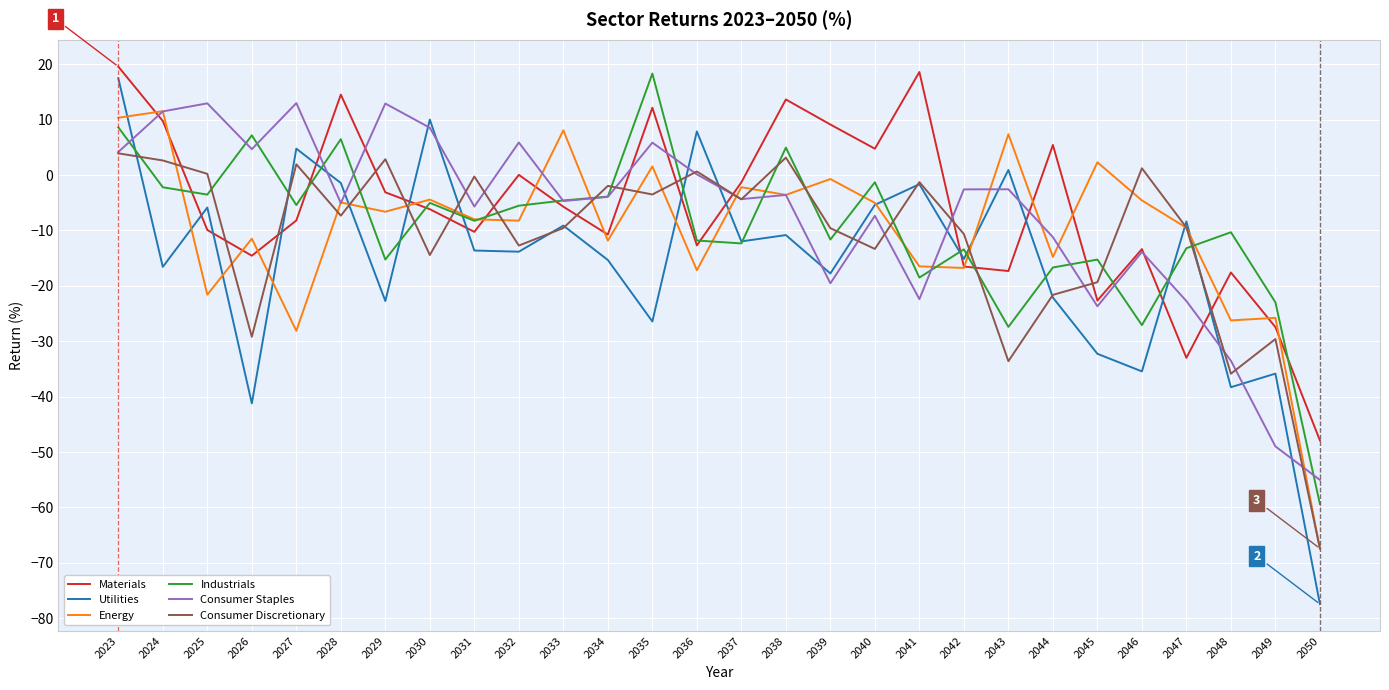

At which category is the sum across all series the highest?

2023